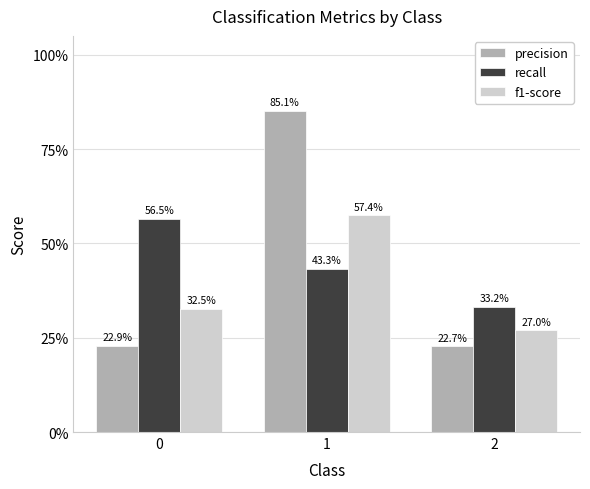

What are all the series names shown in the legend?

precision, recall, f1-score